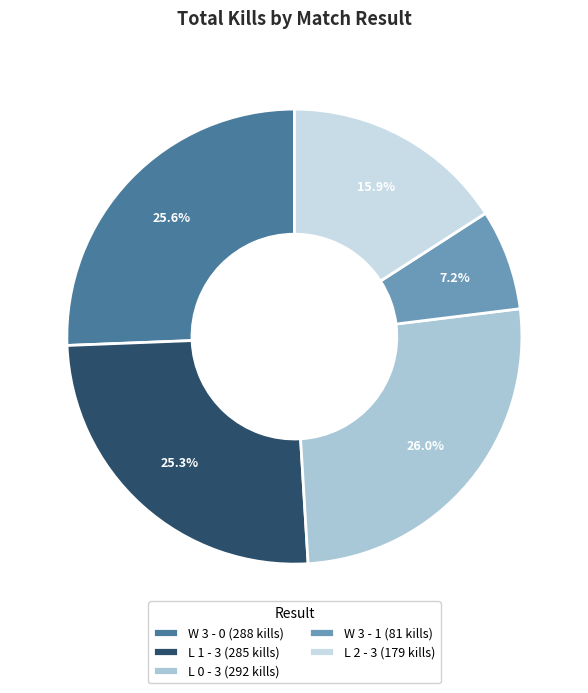

Is there any slice that represents more than half of the pie?

No